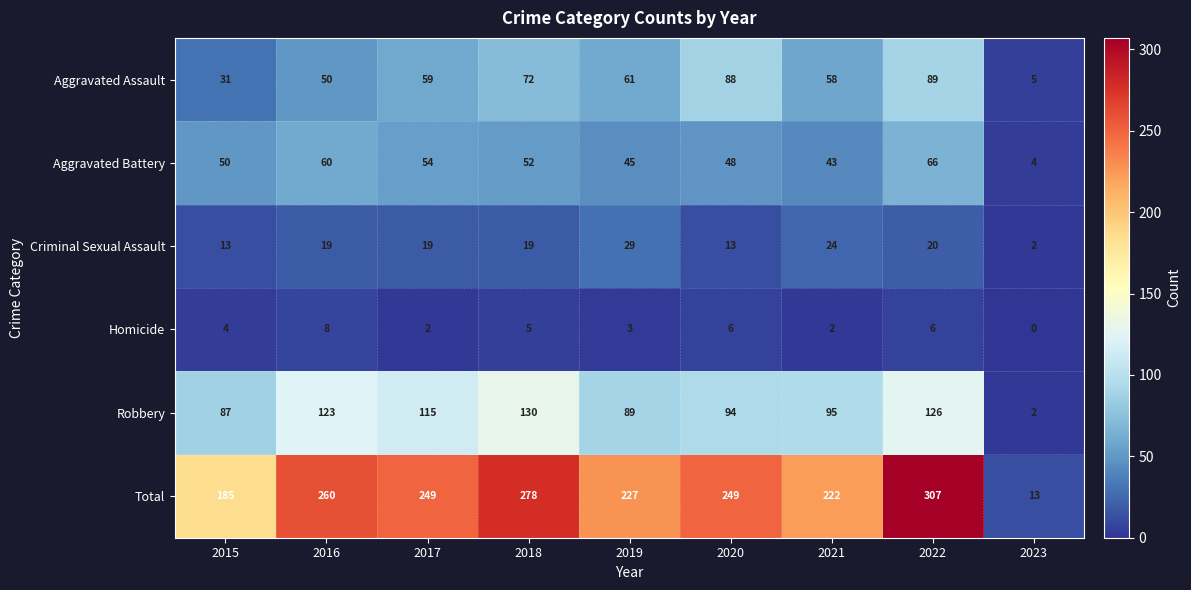

Between 2019 and 2020, which series saw the biggest shift?

Aggravated Assault